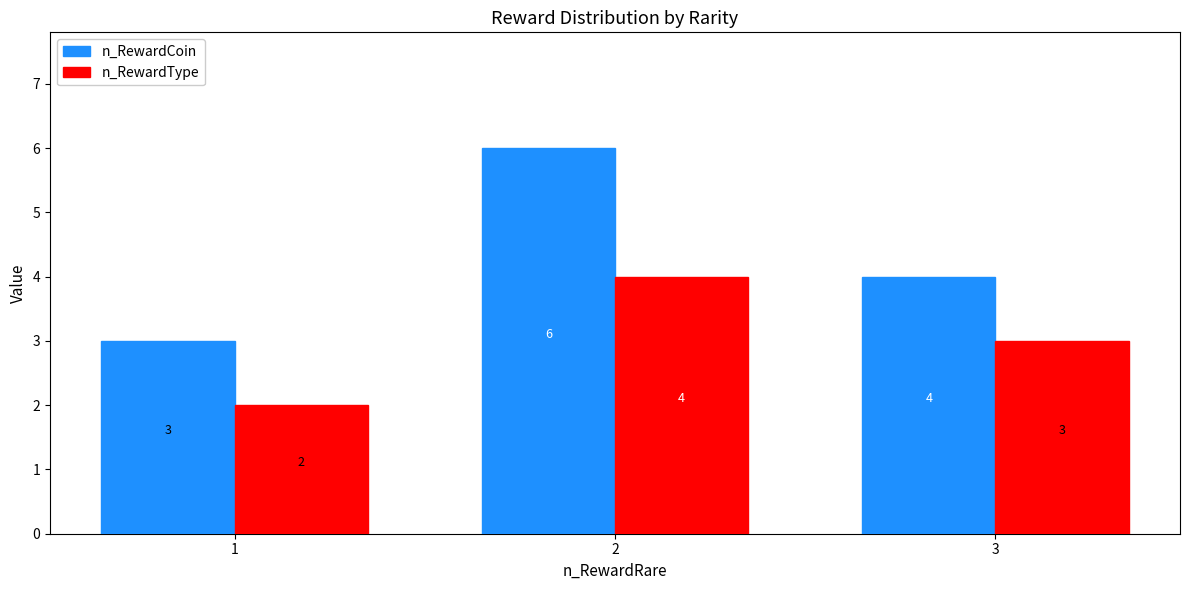

Reading right to left, list all the values displayed in this chart.

n_RewardCoin: 3=4	2=6	1=3
n_RewardType: 3=3	2=4	1=2